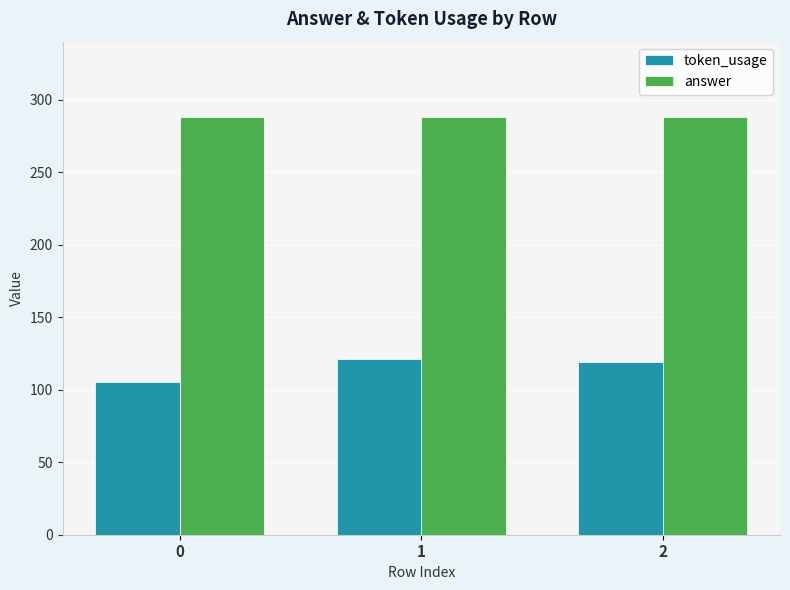

What are all the series names shown in the legend?

token_usage, answer